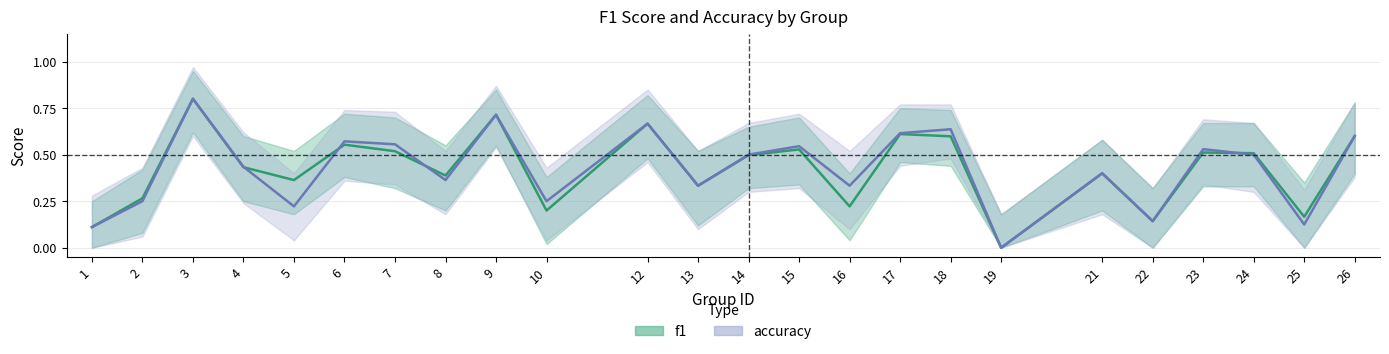

How many times do accuracy and f1 cross each other?

4